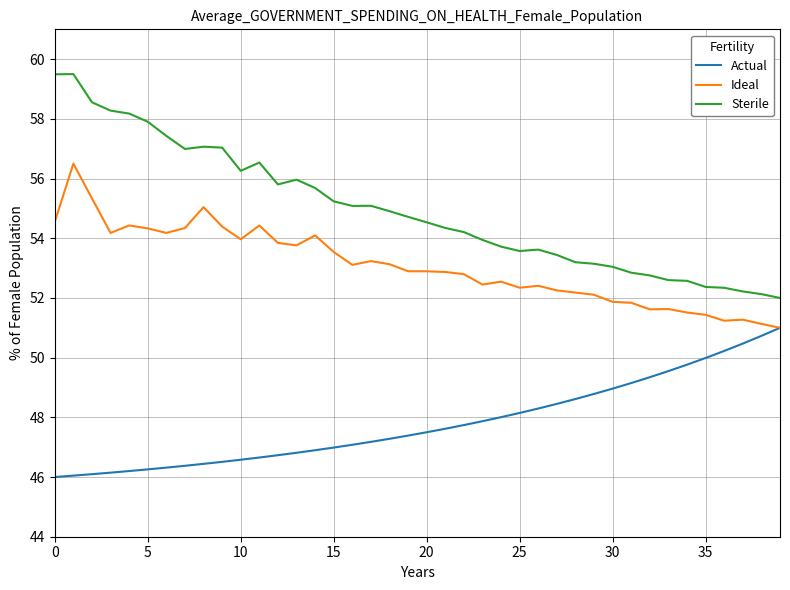

Which series has the largest total across all categories?

Sterile